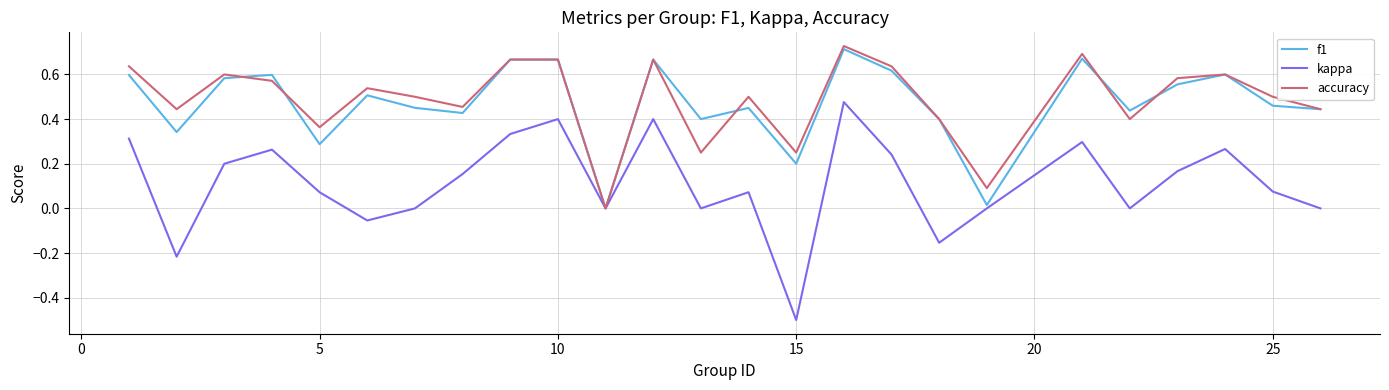

Which series has the widest spread of values?

kappa